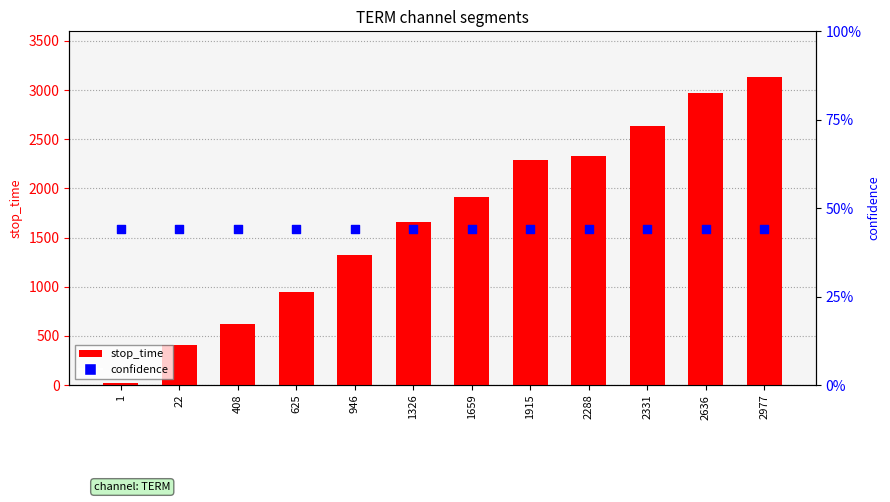

Is the value of confidence at 1326 greater than the value of stop_time at 22?

No